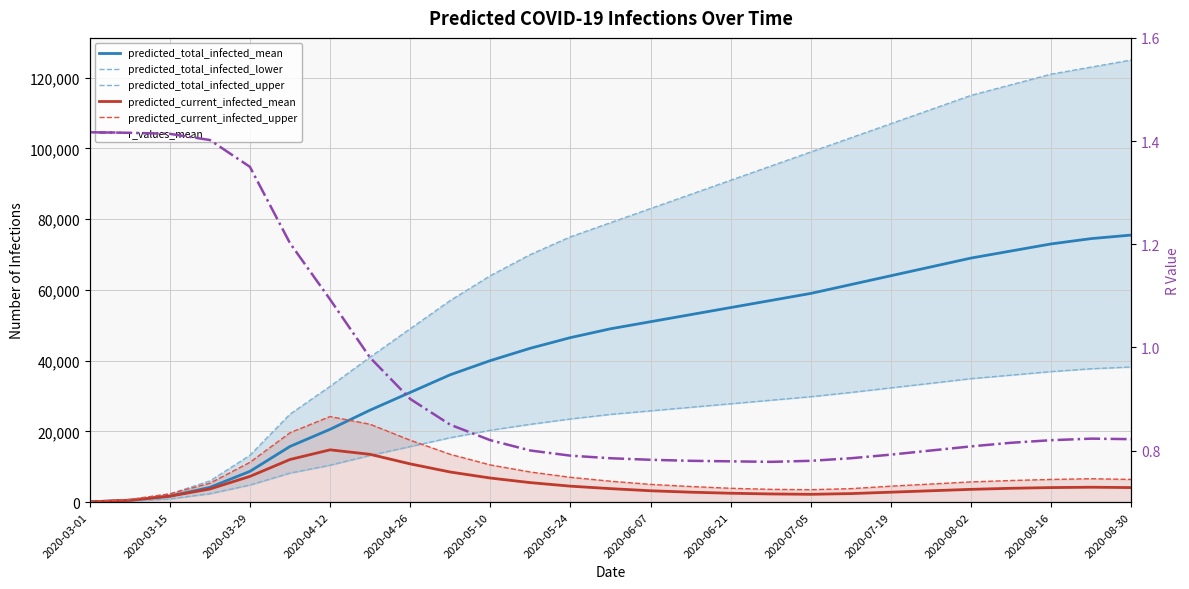

Which series has the largest range (max minus min)?

predicted_total_infected_upper